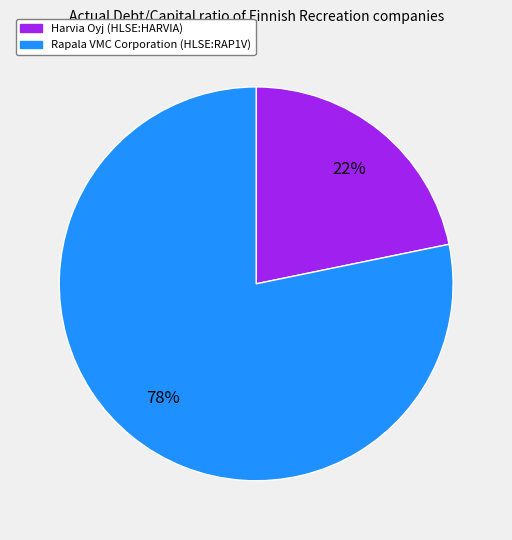

The Harvia Oyj (HLSE:HARVIA) slice represents 35% of the pie. True or false?

False